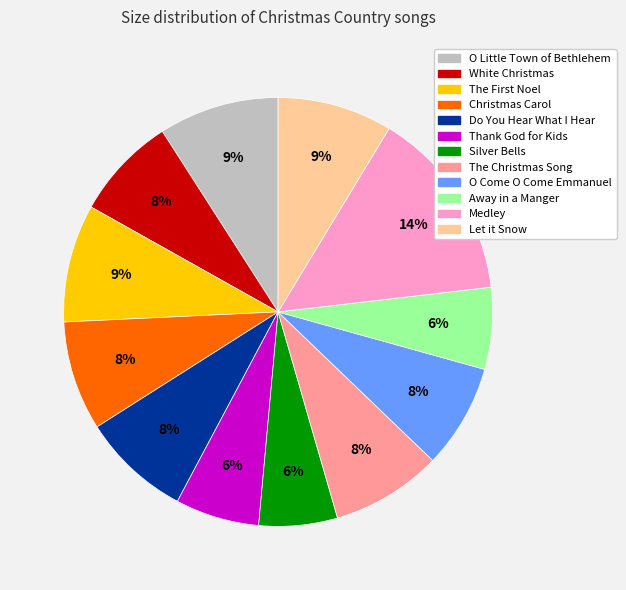

Does O Come O Come Emmanuel represent more than half of the total?

No